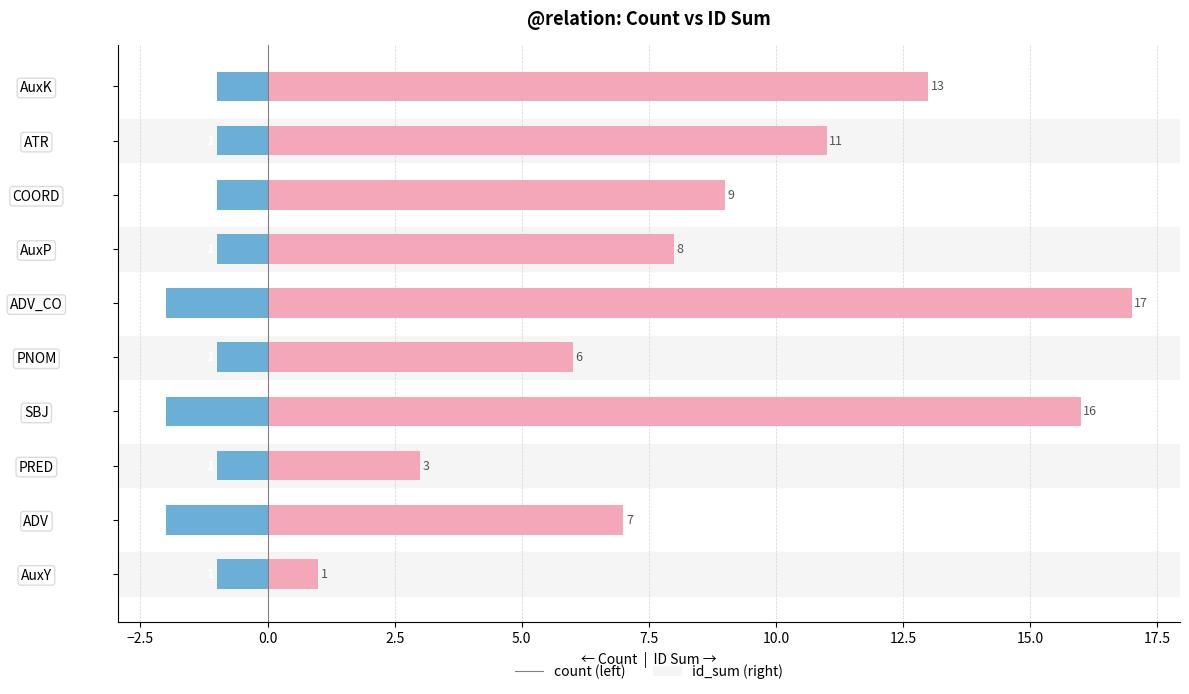

Reading left to right, list all the values displayed in this chart.

count: -1	-2	-1	-2	-1	-2	-1	-1	-1	-1
id_sum: 1	7	3	16	6	17	8	9	11	13